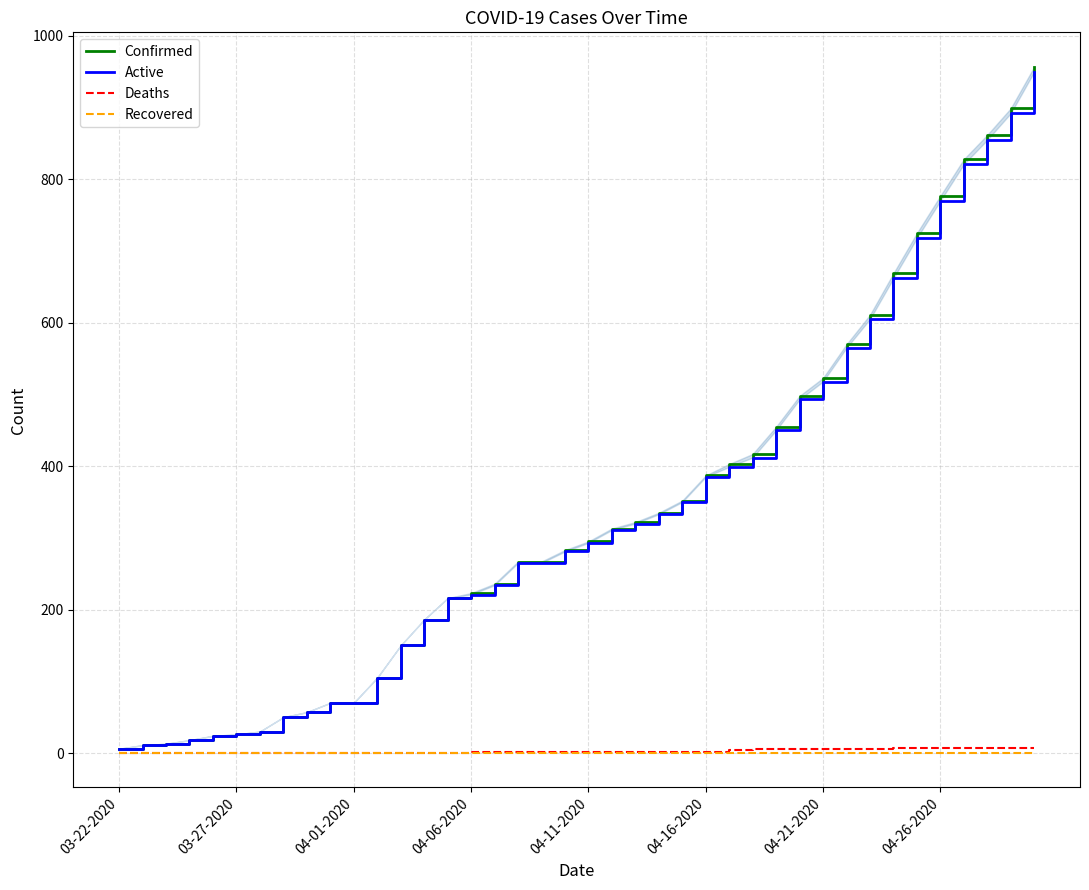

What position from the left is 14?

15